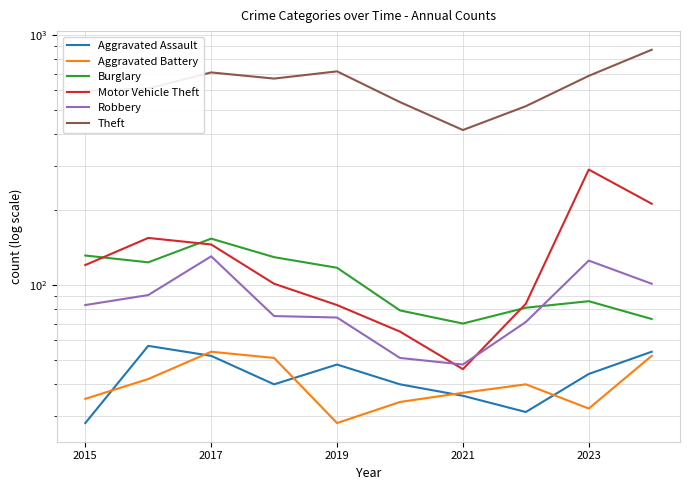

How many lines are shown in the chart?

6